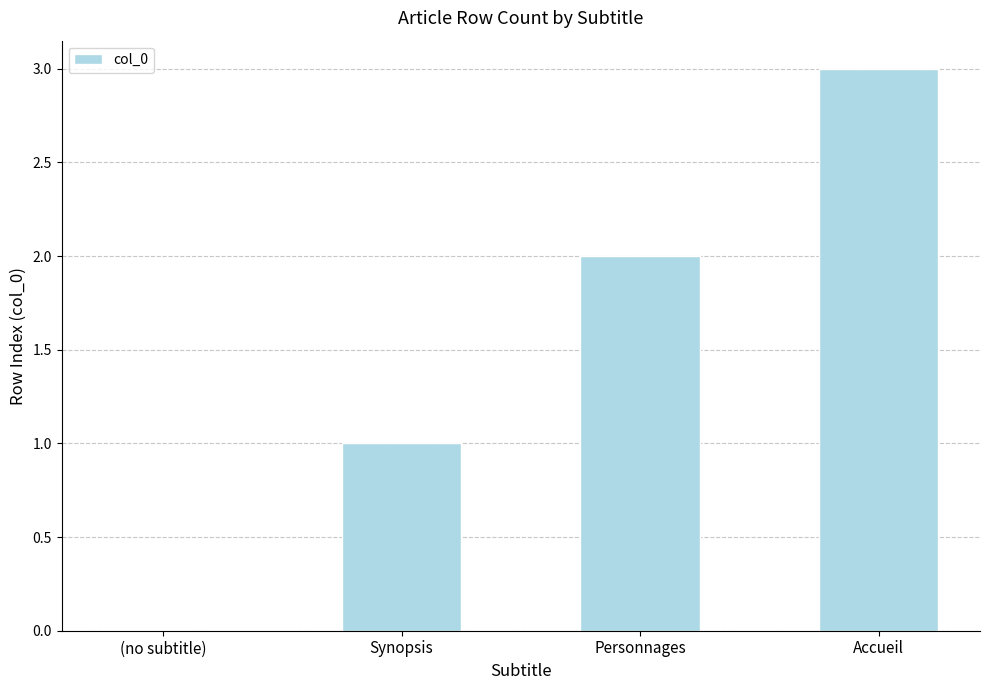

How many positive values are there?

3